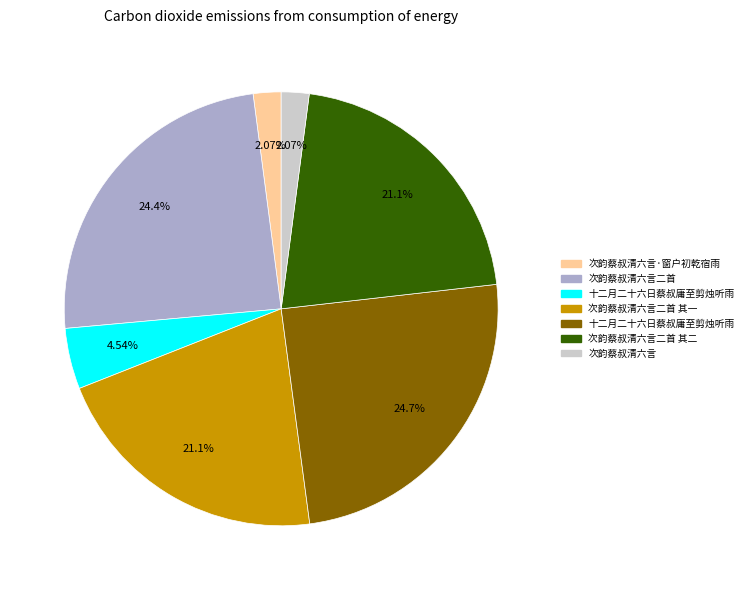

How many segments does this pie chart have?

7